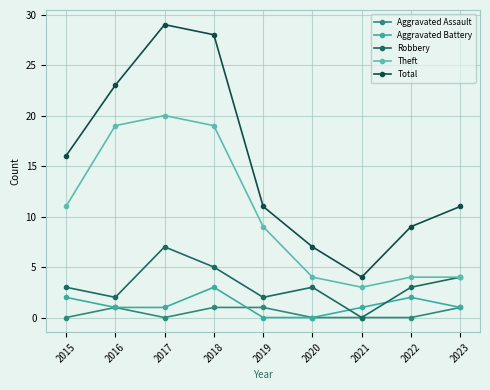

What is the value of the Theft point at the 4th from the left?

19